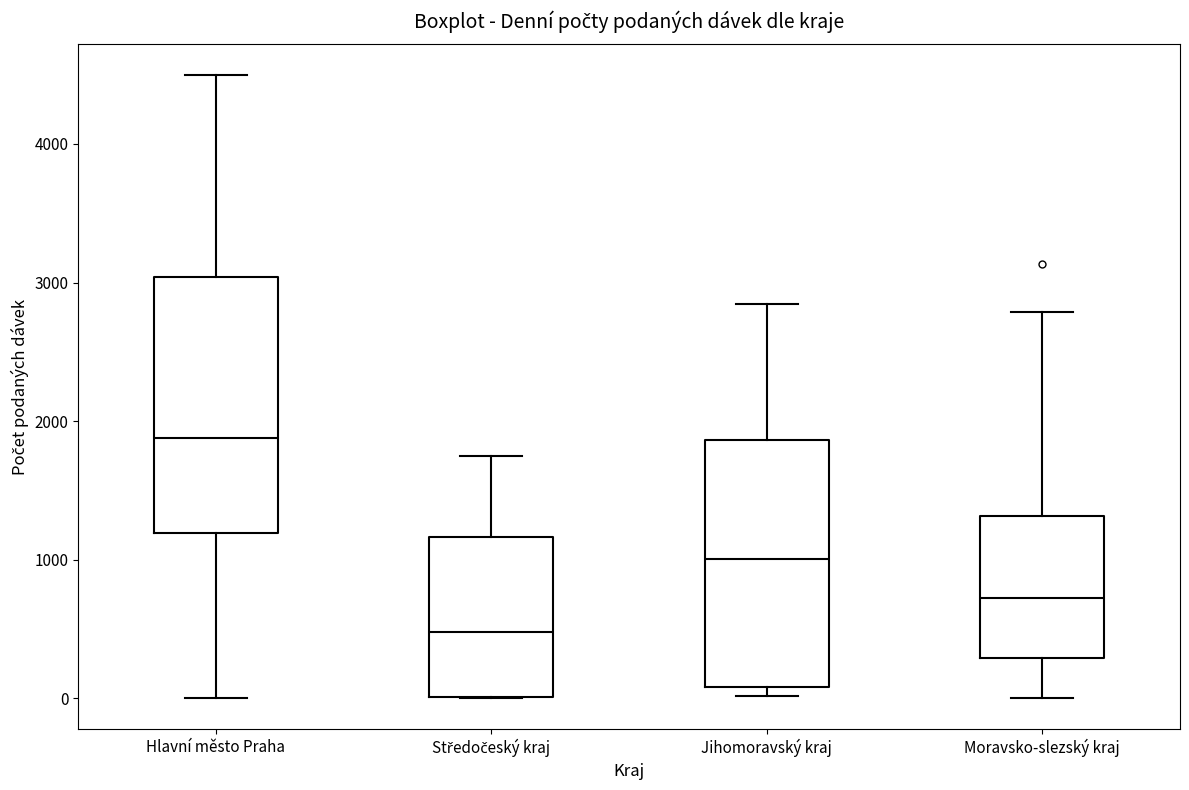

Reading left to right, read every box against the y-axis: the position of its median line, the range the box covers, and the ends of its whiskers. The values are not printed on the chart, so give them approximately, as read against the axis.

Hlavní město Praha: median 1900, box 1200 to 3000, whiskers 0 to 4500
Středočeský kraj: median 500, box 0 to 1200, whiskers 0 to 1700
Jihomoravský kraj: median 1000, box 100 to 1900, whiskers 0 to 2800
Moravsko-slezský kraj: median 700, box 300 to 1300, whiskers 0 to 2800